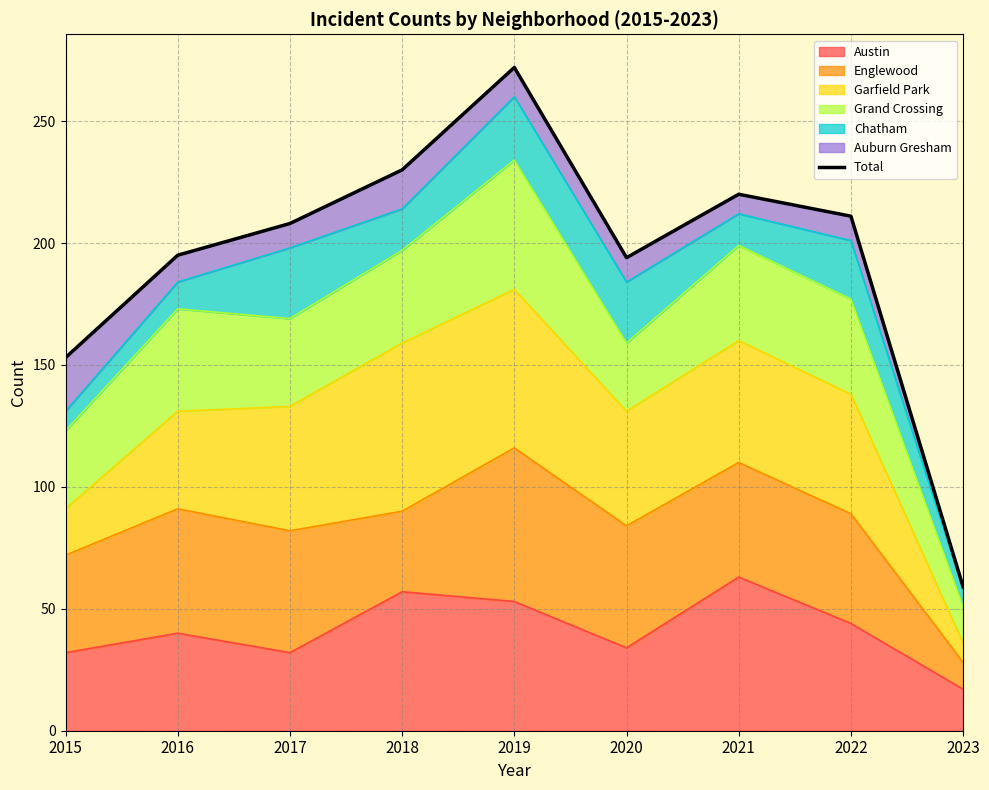

Which has a higher value, 2021 or 2016?

2021